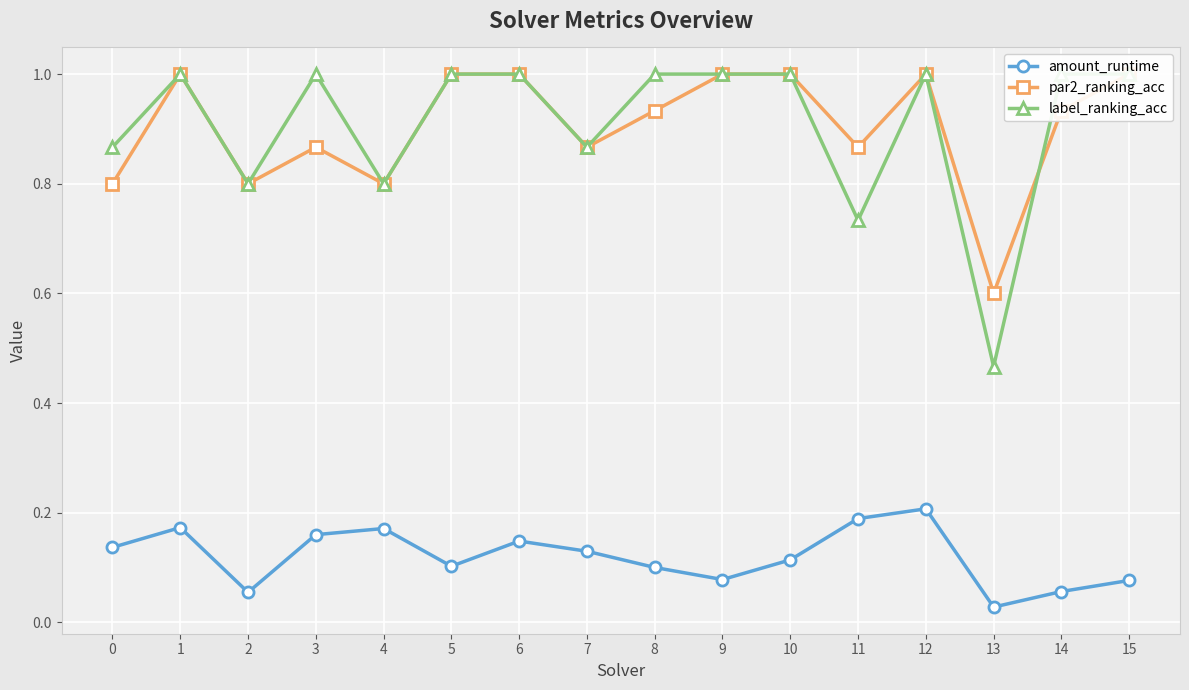

What is the value of the label_ranking_acc point at the 7th from the left?

1.0